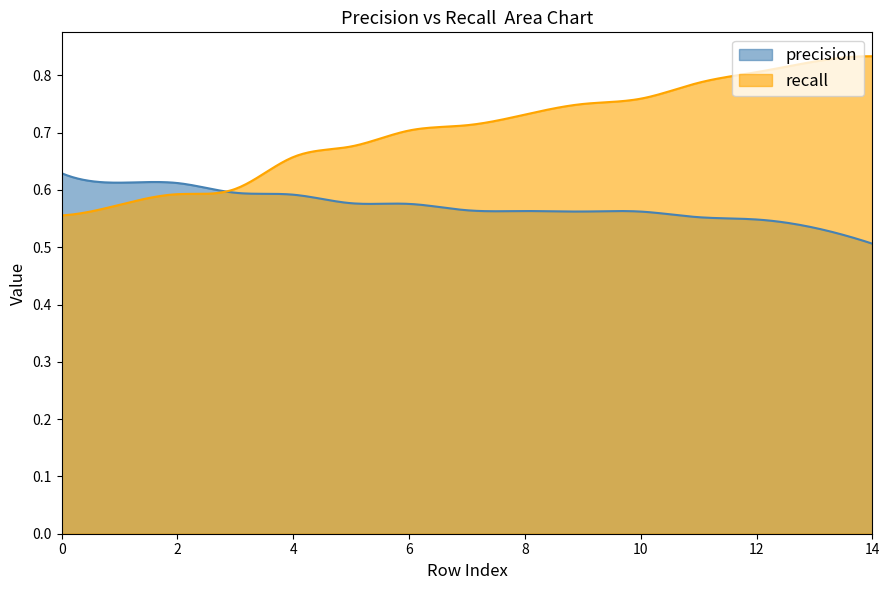

At 7, list the series in order from largest to smallest.

recall, precision